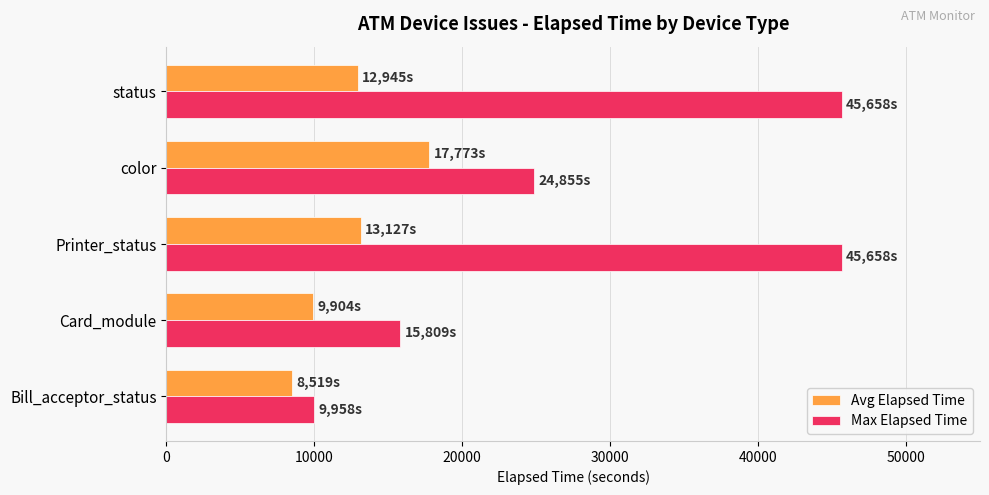

What are all the series names shown in the legend?

Avg Elapsed Time, Max Elapsed Time